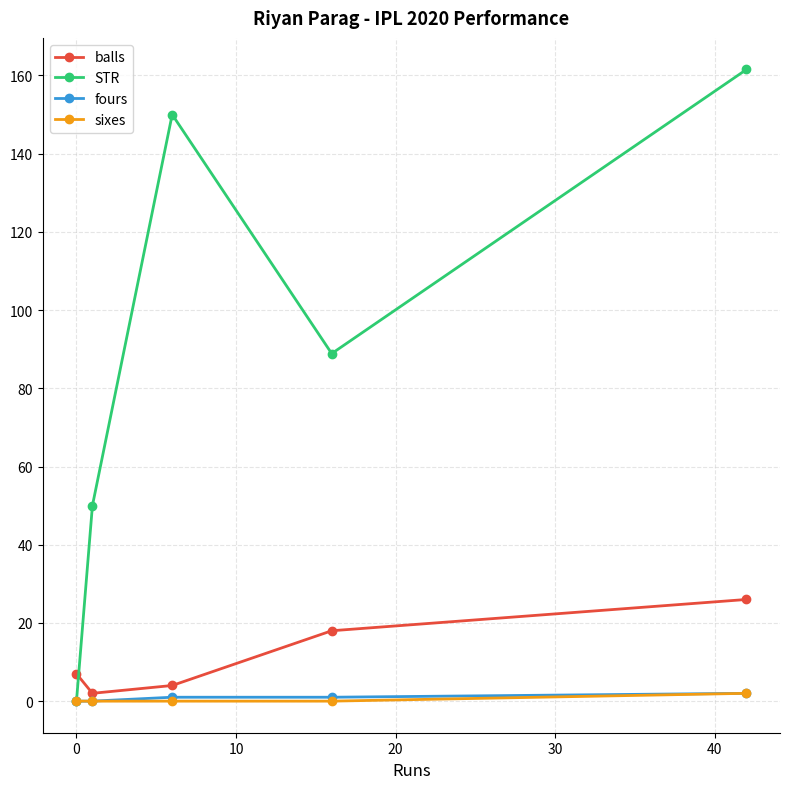

True or false: balls has more than 0 points higher than both neighbors.

False